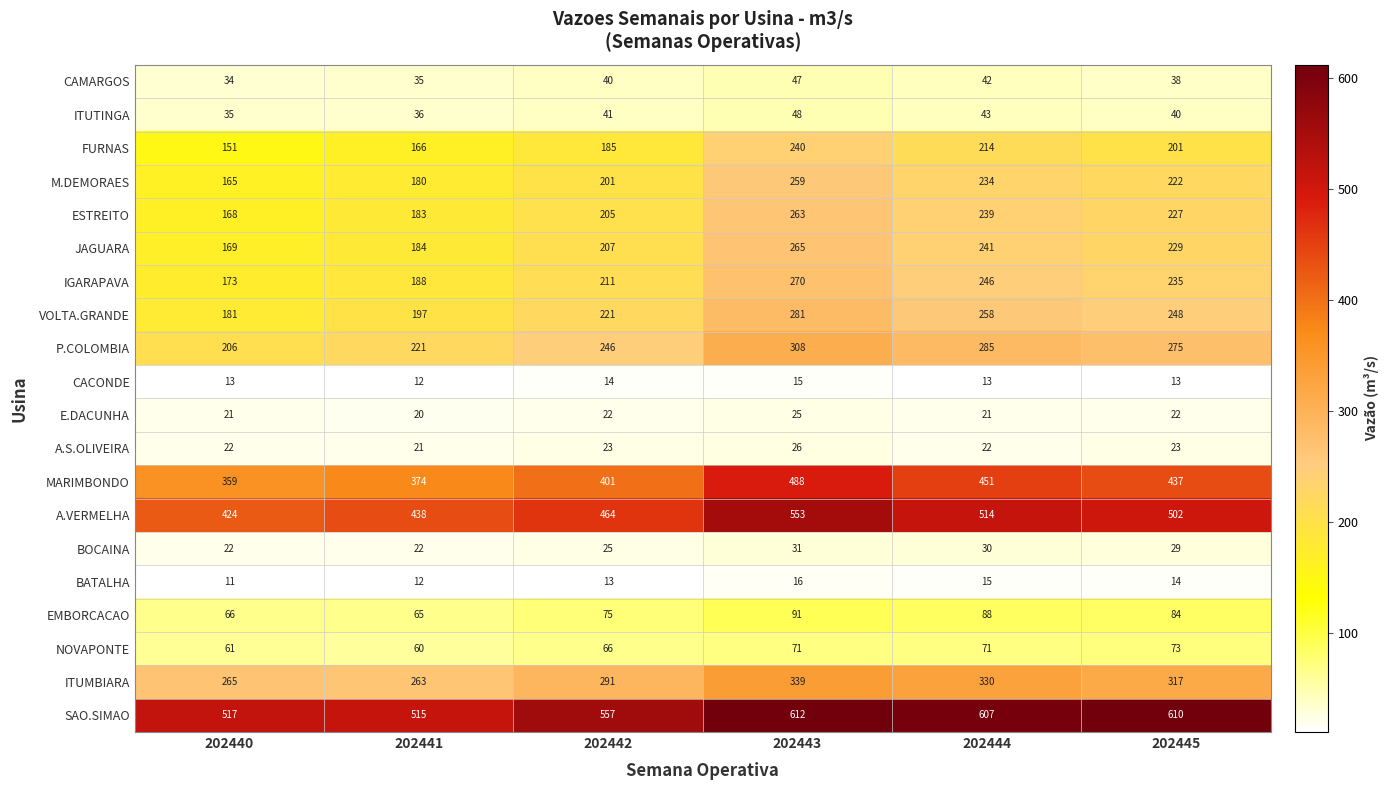

Rank the series by their maximum value, from highest to lowest.

SAO.SIMAO, A.VERMELHA, MARIMBONDO, ITUMBIARA, P.COLOMBIA, VOLTA.GRANDE, IGARAPAVA, JAGUARA, ESTREITO, M.DEMORAES, FURNAS, EMBORCACAO, NOVAPONTE, ITUTINGA, CAMARGOS, BOCAINA, A.S.OLIVEIRA, E.DACUNHA, BATALHA, CACONDE